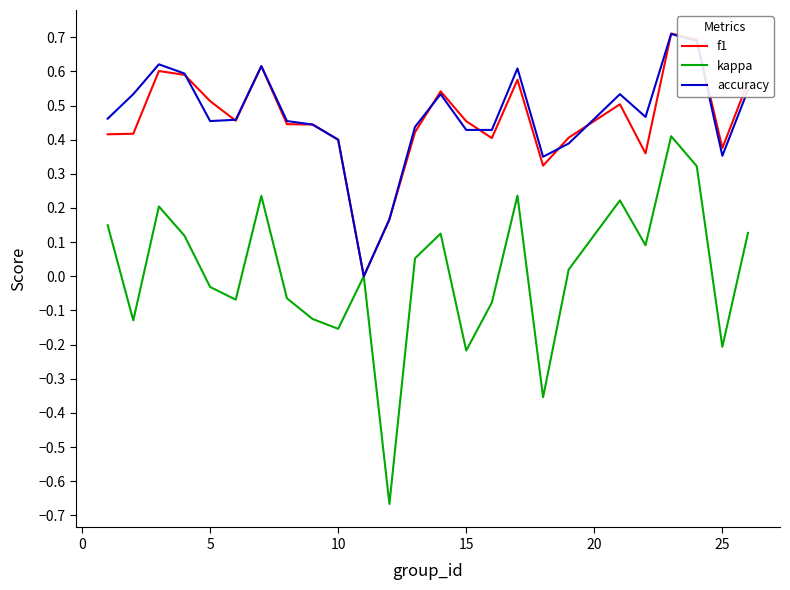

Which series has the widest spread of values?

kappa